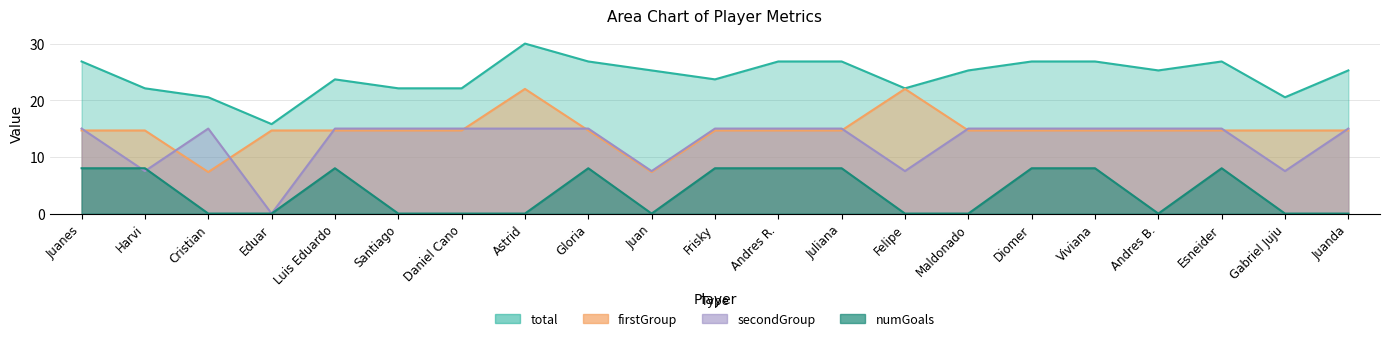

Reading left to right, what are all the values shown in this chart?

total: 26.8	22.1	20.5	15.8	23.7	22.1	22.1	30.0	26.8	25.3	23.7	26.8	26.8	22.1	25.3	26.8	26.8	25.3	26.8	20.5	25.3
firstGroup: 14.7	14.7	7.3	14.7	14.7	14.7	14.7	22.0	14.7	7.3	14.7	14.7	14.7	22.0	14.7	14.7	14.7	14.7	14.7	14.7	14.7
secondGroup: 15.0	7.5	15.0	0.0	15.0	15.0	15.0	15.0	15.0	7.5	15.0	15.0	15.0	7.5	15.0	15.0	15.0	15.0	15.0	7.5	15.0
numGoals: 8.0	8.0	0.0	0.0	8.0	0.0	0.0	0.0	8.0	0.0	8.0	8.0	8.0	0.0	0.0	8.0	8.0	0.0	8.0	0.0	0.0